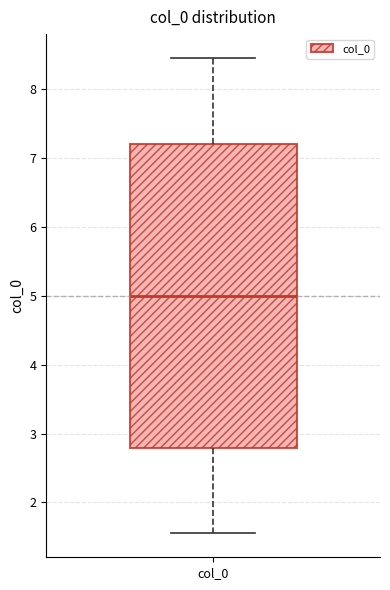

Where is the lower edge of the box for col_0 on the y-axis? The values are not printed on the chart, so give them approximately, as read against the axis.

2.8